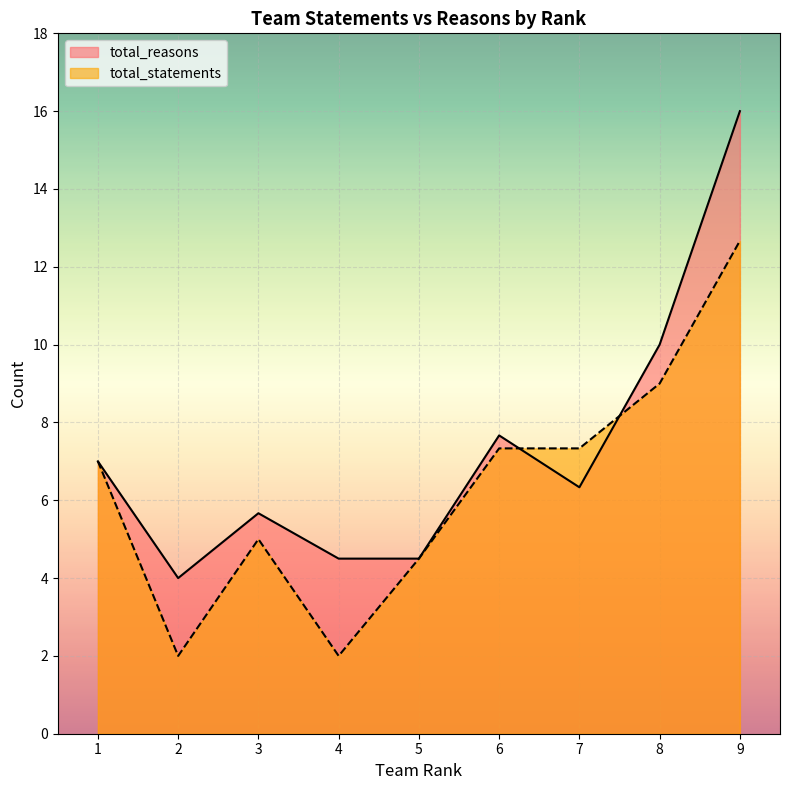

What is the average value of the total_reasons series?

7.3